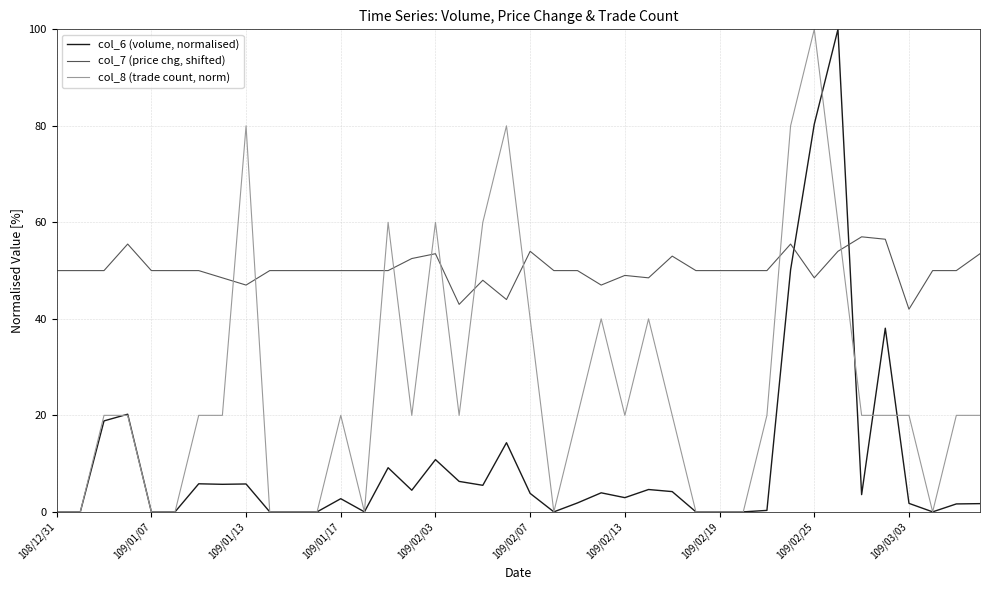

What is the average value of the col_8 (trade count, norm) series?

25.5